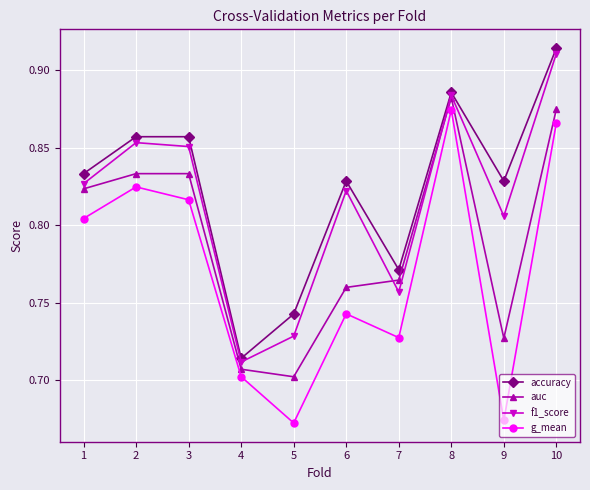

How many lines are shown in the chart?

4